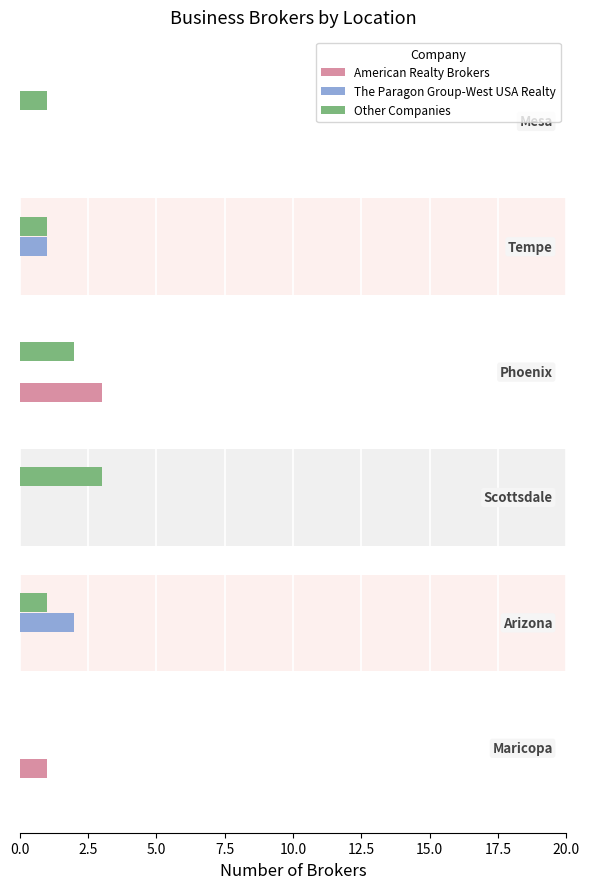

What is the sum of all American Realty Brokers values?

4